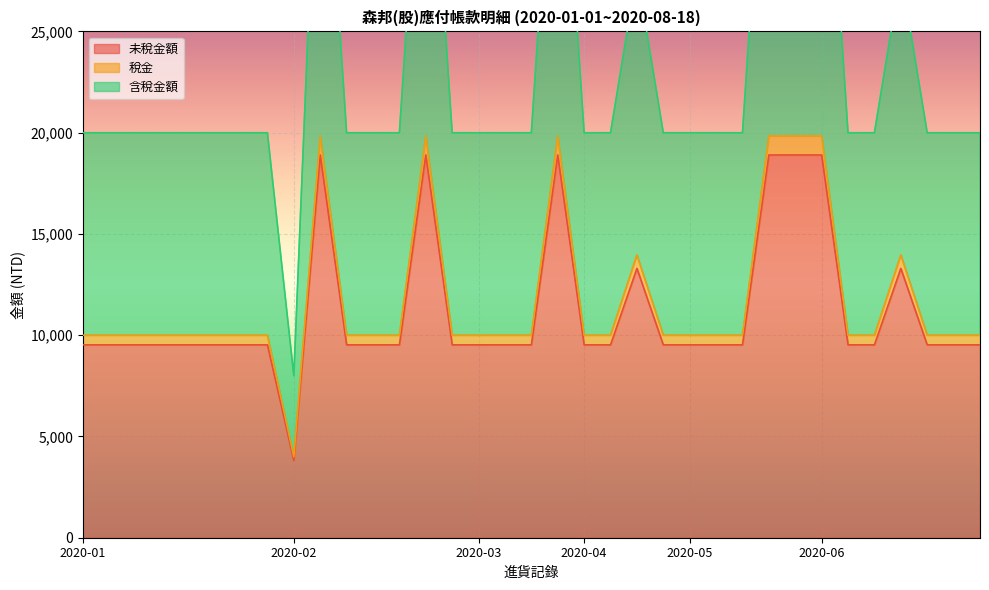

What are all the series names shown in the legend?

未稅金額, 稅金, 含稅金額